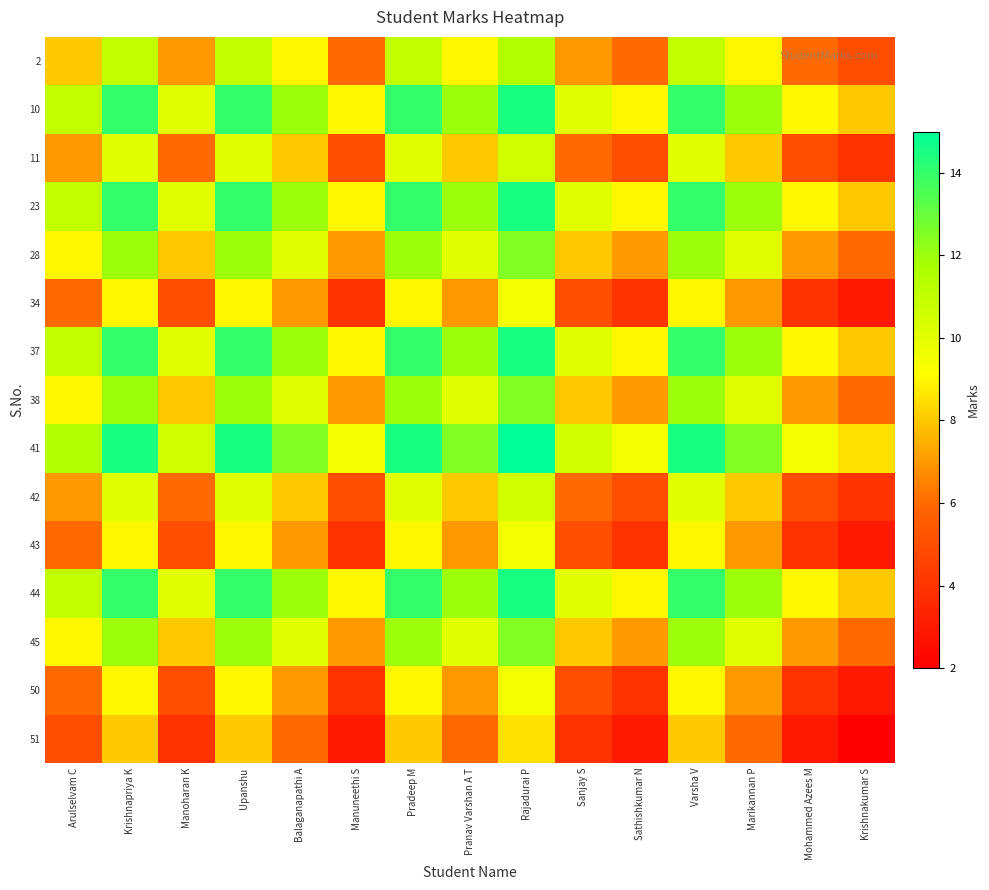

Reading left to right, list all the values displayed in this chart.

2: Arulselvam C=8.0	Krishnapriya K=11.0	Manoharan K=7.0	Upanshu=11.0	Balaganapathi A=9.0	Manuneethi S=6.0	Pradeep M=11.0	Pranav Varshan A T=9.0	Rajadurai P=11.5	Sanjay S=7.0	Sathishkumar N=6.0	Varsha V=11.0	Marikannan P=9.0	Mohammed Azees M=6.0	Krishnakumar S=5.0
10: Arulselvam C=11.0	Krishnapriya K=14.0	Manoharan K=10.0	Upanshu=14.0	Balaganapathi A=12.0	Manuneethi S=9.0	Pradeep M=14.0	Pranav Varshan A T=12.0	Rajadurai P=14.5	Sanjay S=10.0	Sathishkumar N=9.0	Varsha V=14.0	Marikannan P=12.0	Mohammed Azees M=9.0	Krishnakumar S=8.0
11: Arulselvam C=7.0	Krishnapriya K=10.0	Manoharan K=6.0	Upanshu=10.0	Balaganapathi A=8.0	Manuneethi S=5.0	Pradeep M=10.0	Pranav Varshan A T=8.0	Rajadurai P=10.5	Sanjay S=6.0	Sathishkumar N=5.0	Varsha V=10.0	Marikannan P=8.0	Mohammed Azees M=5.0	Krishnakumar S=4.0
23: Arulselvam C=11.0	Krishnapriya K=14.0	Manoharan K=10.0	Upanshu=14.0	Balaganapathi A=12.0	Manuneethi S=9.0	Pradeep M=14.0	Pranav Varshan A T=12.0	Rajadurai P=14.5	Sanjay S=10.0	Sathishkumar N=9.0	Varsha V=14.0	Marikannan P=12.0	Mohammed Azees M=9.0	Krishnakumar S=8.0
28: Arulselvam C=9.0	Krishnapriya K=12.0	Manoharan K=8.0	Upanshu=12.0	Balaganapathi A=10.0	Manuneethi S=7.0	Pradeep M=12.0	Pranav Varshan A T=10.0	Rajadurai P=12.5	Sanjay S=8.0	Sathishkumar N=7.0	Varsha V=12.0	Marikannan P=10.0	Mohammed Azees M=7.0	Krishnakumar S=6.0
34: Arulselvam C=6.0	Krishnapriya K=9.0	Manoharan K=5.0	Upanshu=9.0	Balaganapathi A=7.0	Manuneethi S=4.0	Pradeep M=9.0	Pranav Varshan A T=7.0	Rajadurai P=9.5	Sanjay S=5.0	Sathishkumar N=4.0	Varsha V=9.0	Marikannan P=7.0	Mohammed Azees M=4.0	Krishnakumar S=3.0
37: Arulselvam C=11.0	Krishnapriya K=14.0	Manoharan K=10.0	Upanshu=14.0	Balaganapathi A=12.0	Manuneethi S=9.0	Pradeep M=14.0	Pranav Varshan A T=12.0	Rajadurai P=14.5	Sanjay S=10.0	Sathishkumar N=9.0	Varsha V=14.0	Marikannan P=12.0	Mohammed Azees M=9.0	Krishnakumar S=8.0
38: Arulselvam C=9.0	Krishnapriya K=12.0	Manoharan K=8.0	Upanshu=12.0	Balaganapathi A=10.0	Manuneethi S=7.0	Pradeep M=12.0	Pranav Varshan A T=10.0	Rajadurai P=12.5	Sanjay S=8.0	Sathishkumar N=7.0	Varsha V=12.0	Marikannan P=10.0	Mohammed Azees M=7.0	Krishnakumar S=6.0
41: Arulselvam C=11.5	Krishnapriya K=14.5	Manoharan K=10.5	Upanshu=14.5	Balaganapathi A=12.5	Manuneethi S=9.5	Pradeep M=14.5	Pranav Varshan A T=12.5	Rajadurai P=15.0	Sanjay S=10.5	Sathishkumar N=9.5	Varsha V=14.5	Marikannan P=12.5	Mohammed Azees M=9.5	Krishnakumar S=8.5
42: Arulselvam C=7.0	Krishnapriya K=10.0	Manoharan K=6.0	Upanshu=10.0	Balaganapathi A=8.0	Manuneethi S=5.0	Pradeep M=10.0	Pranav Varshan A T=8.0	Rajadurai P=10.5	Sanjay S=6.0	Sathishkumar N=5.0	Varsha V=10.0	Marikannan P=8.0	Mohammed Azees M=5.0	Krishnakumar S=4.0
43: Arulselvam C=6.0	Krishnapriya K=9.0	Manoharan K=5.0	Upanshu=9.0	Balaganapathi A=7.0	Manuneethi S=4.0	Pradeep M=9.0	Pranav Varshan A T=7.0	Rajadurai P=9.5	Sanjay S=5.0	Sathishkumar N=4.0	Varsha V=9.0	Marikannan P=7.0	Mohammed Azees M=4.0	Krishnakumar S=3.0
44: Arulselvam C=11.0	Krishnapriya K=14.0	Manoharan K=10.0	Upanshu=14.0	Balaganapathi A=12.0	Manuneethi S=9.0	Pradeep M=14.0	Pranav Varshan A T=12.0	Rajadurai P=14.5	Sanjay S=10.0	Sathishkumar N=9.0	Varsha V=14.0	Marikannan P=12.0	Mohammed Azees M=9.0	Krishnakumar S=8.0
45: Arulselvam C=9.0	Krishnapriya K=12.0	Manoharan K=8.0	Upanshu=12.0	Balaganapathi A=10.0	Manuneethi S=7.0	Pradeep M=12.0	Pranav Varshan A T=10.0	Rajadurai P=12.5	Sanjay S=8.0	Sathishkumar N=7.0	Varsha V=12.0	Marikannan P=10.0	Mohammed Azees M=7.0	Krishnakumar S=6.0
50: Arulselvam C=6.0	Krishnapriya K=9.0	Manoharan K=5.0	Upanshu=9.0	Balaganapathi A=7.0	Manuneethi S=4.0	Pradeep M=9.0	Pranav Varshan A T=7.0	Rajadurai P=9.5	Sanjay S=5.0	Sathishkumar N=4.0	Varsha V=9.0	Marikannan P=7.0	Mohammed Azees M=4.0	Krishnakumar S=3.0
51: Arulselvam C=5.0	Krishnapriya K=8.0	Manoharan K=4.0	Upanshu=8.0	Balaganapathi A=6.0	Manuneethi S=3.0	Pradeep M=8.0	Pranav Varshan A T=6.0	Rajadurai P=8.5	Sanjay S=4.0	Sathishkumar N=3.0	Varsha V=8.0	Marikannan P=6.0	Mohammed Azees M=3.0	Krishnakumar S=2.0